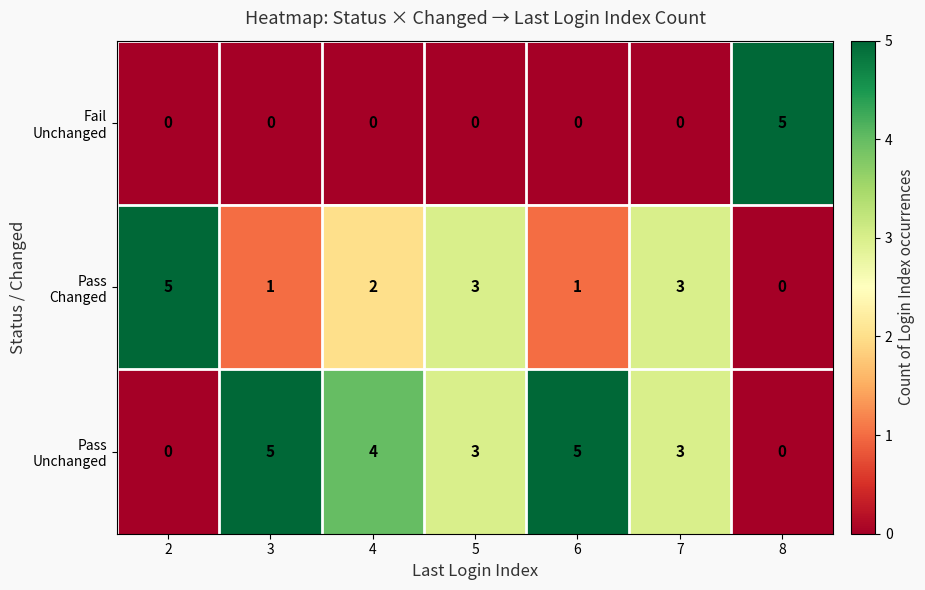

What is the total value across all series at 4?

6